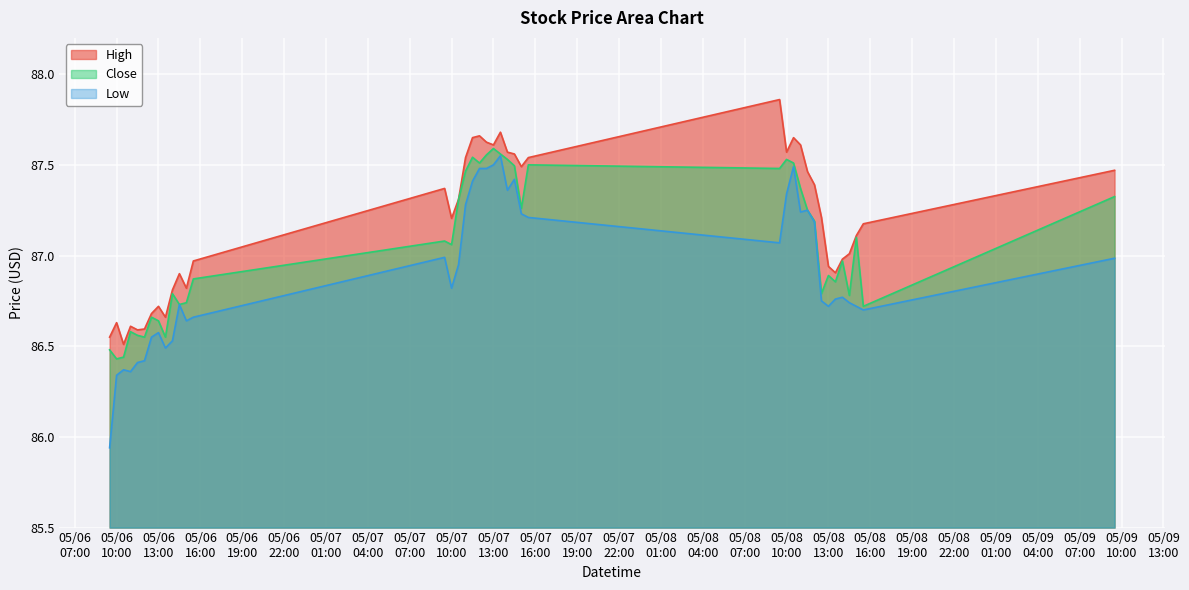

Reading left to right, transcribe all the data shown in this chart.

High: 86.6	86.6	86.5	86.6	86.6	86.6	86.7	86.7	86.7	86.8	86.9	86.8	87.0	87.4	87.2	87.3	87.5	87.7	87.7	87.6	87.6	87.7	87.6	87.6	87.5	87.5	87.9	87.6	87.7	87.6	87.5	87.4	87.2	86.9	86.9	87.0	87.0	87.1	87.2	87.5
Close: 86.5	86.4	86.4	86.6	86.6	86.6	86.7	86.6	86.6	86.8	86.7	86.7	86.9	87.1	87.1	87.3	87.5	87.5	87.5	87.6	87.6	87.6	87.5	87.5	87.3	87.5	87.5	87.5	87.5	87.4	87.2	87.2	86.8	86.9	86.9	87.0	86.8	87.1	86.7	87.3
Low: 85.9	86.3	86.4	86.4	86.4	86.4	86.6	86.6	86.5	86.5	86.7	86.6	86.7	87.0	86.8	86.9	87.3	87.4	87.5	87.5	87.5	87.6	87.4	87.4	87.2	87.2	87.1	87.3	87.5	87.2	87.2	87.2	86.8	86.7	86.8	86.8	86.7	86.7	86.7	87.0